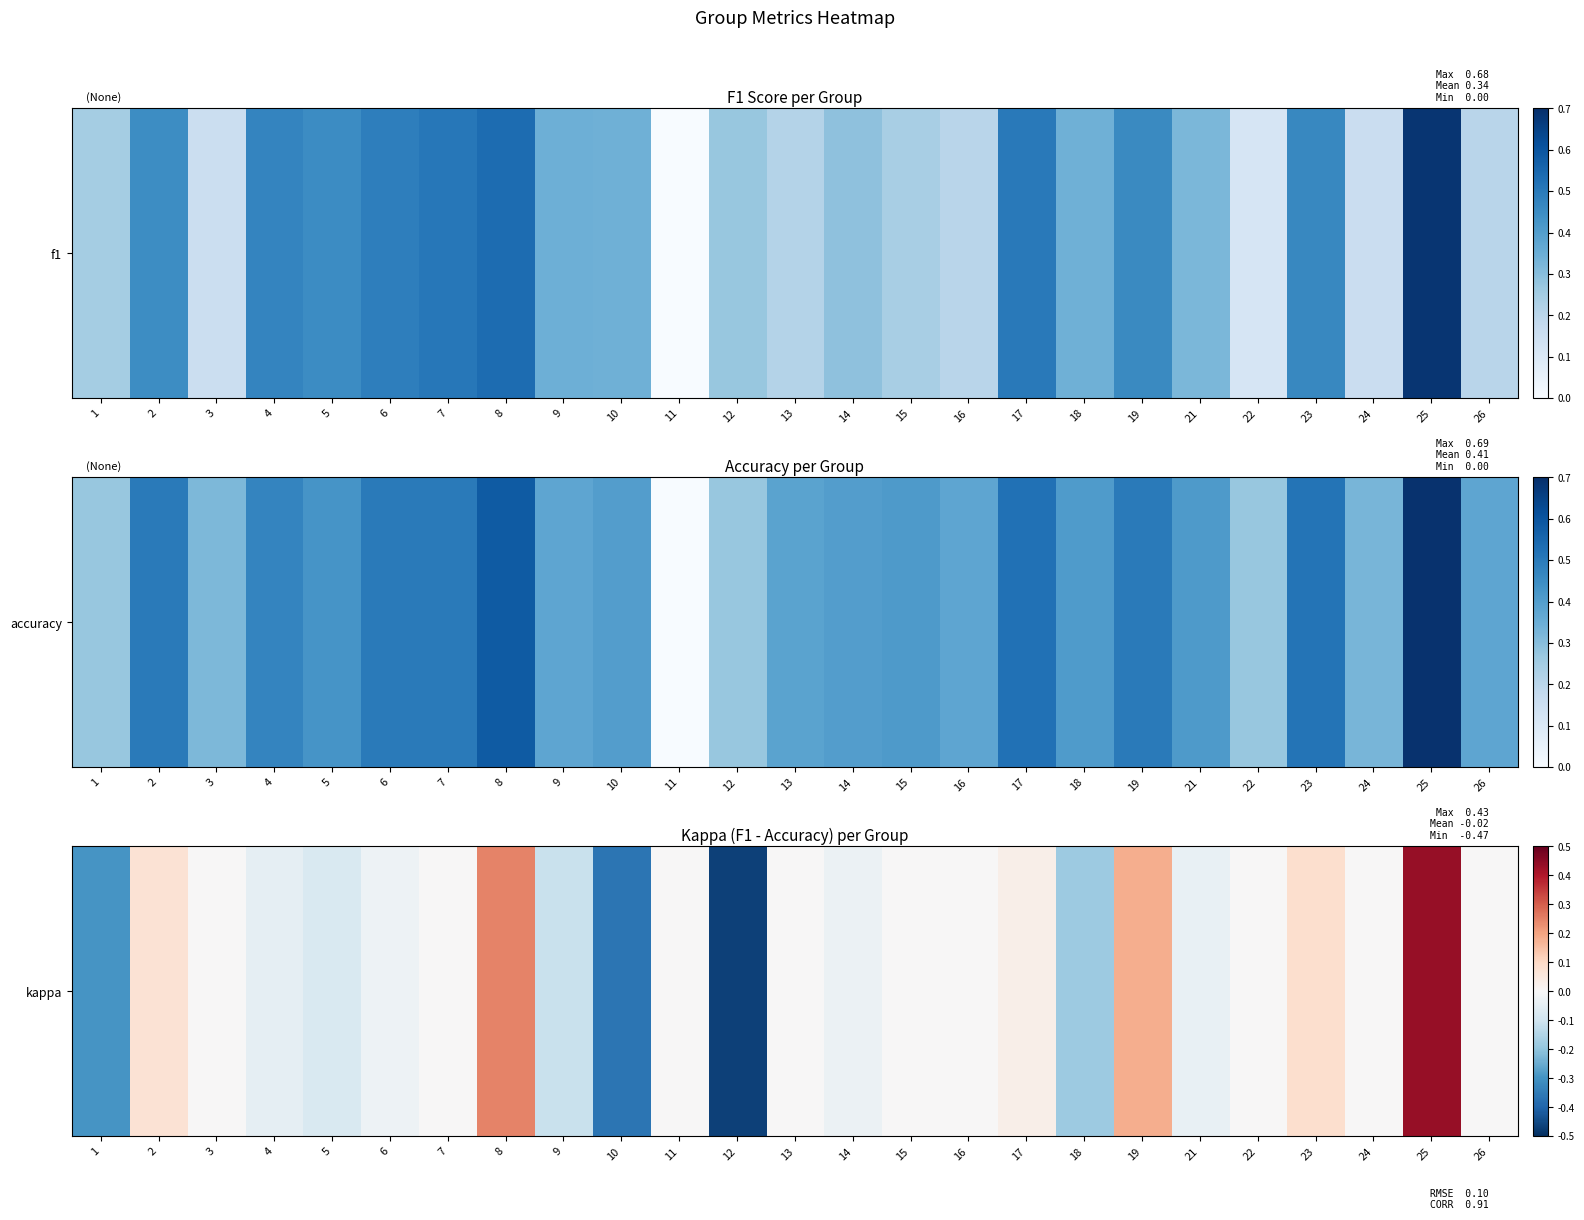

Which category has the highest value across all series?

25